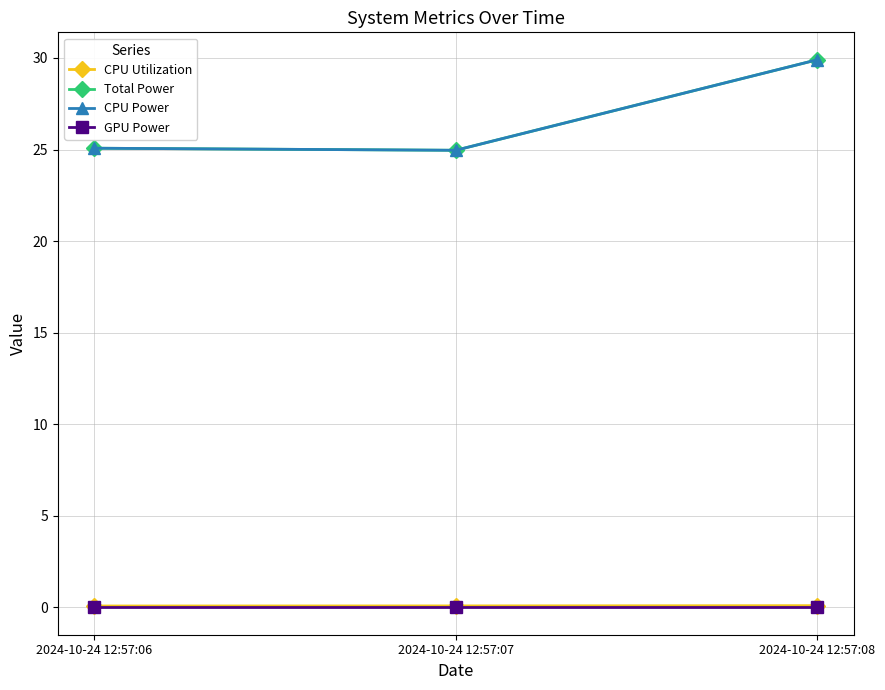

Is this an area chart (filled region under the line)?

No